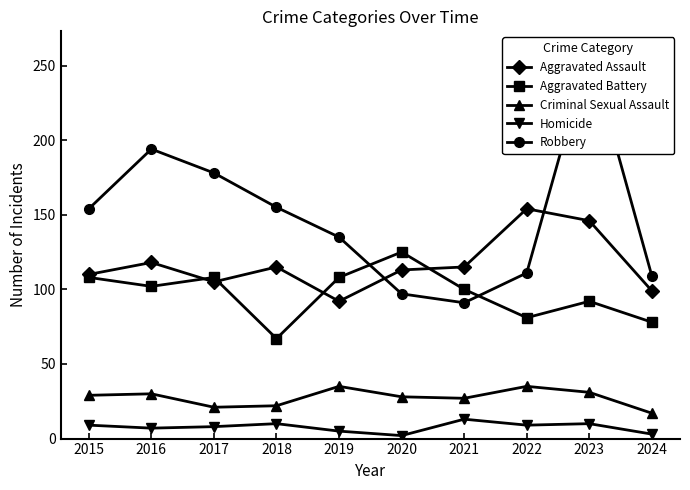

At which label is Criminal Sexual Assault closest to 26?

2021